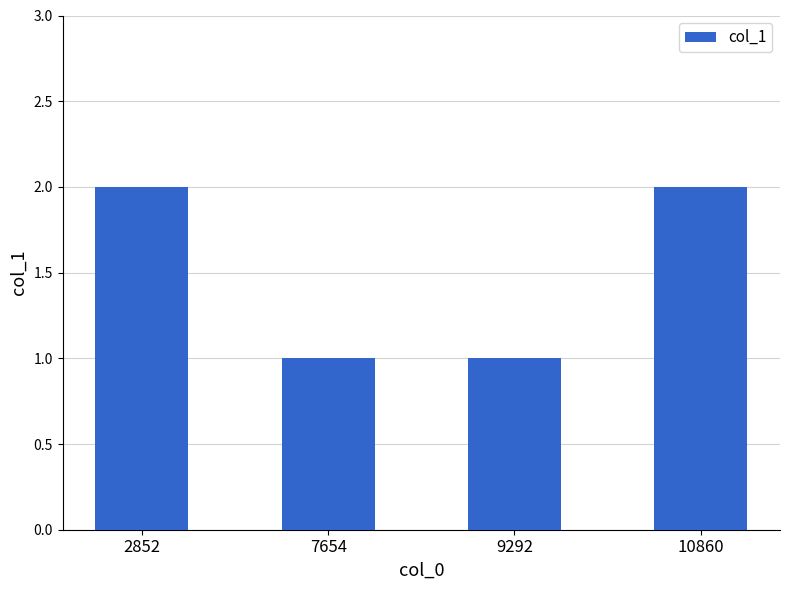

What is the difference between the second highest and minimum values?

1